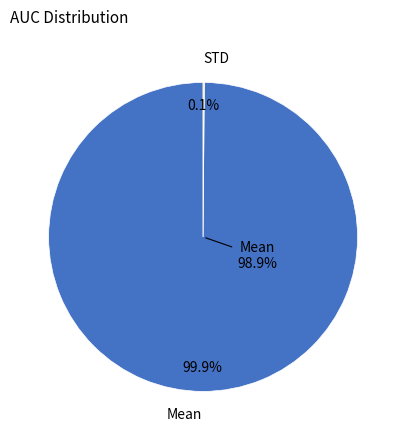

What is the majority slice?

Mean